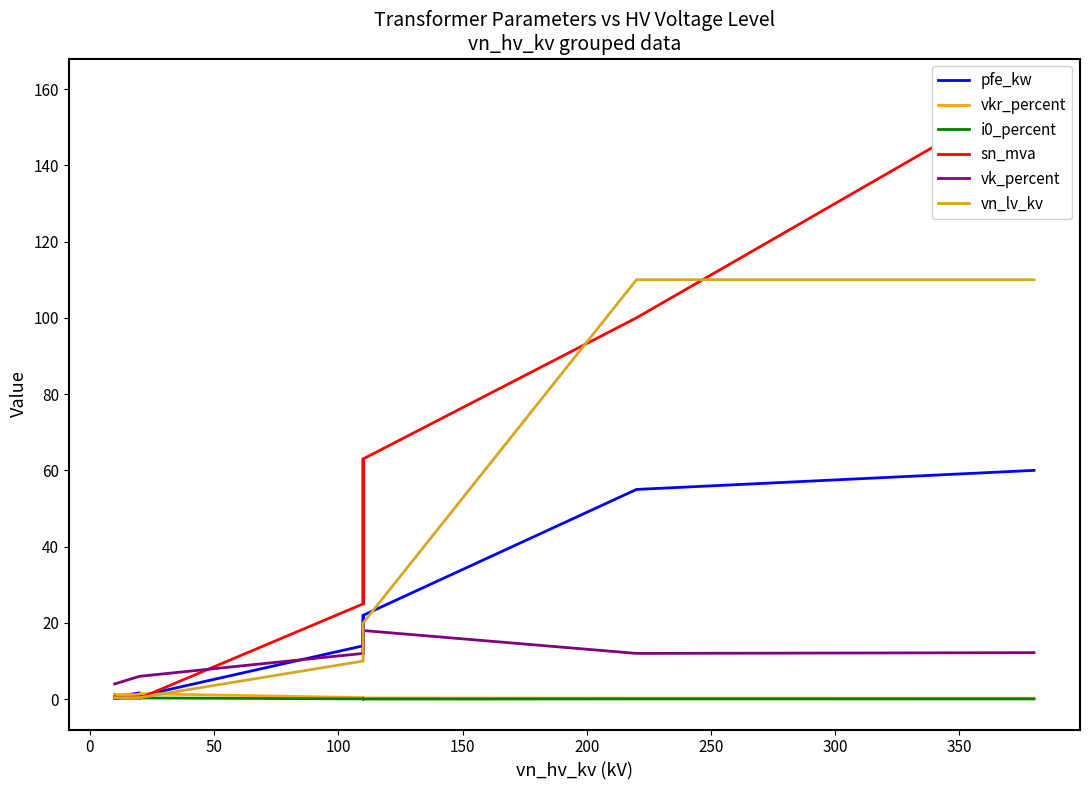

What is the sum of all i0_percent values?

2.0